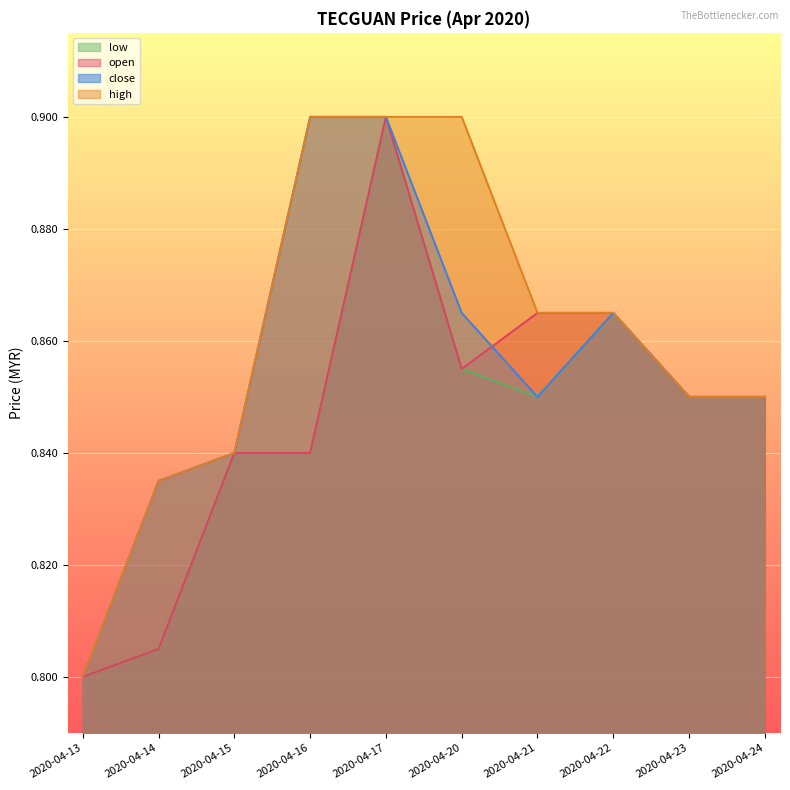

True or false: open and low intersect in this chart.

False